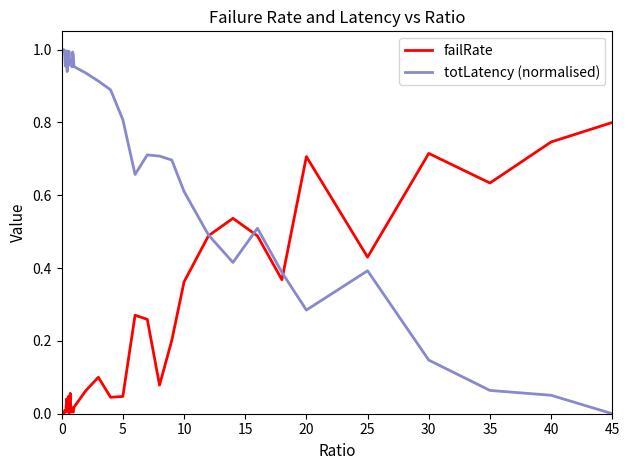

Count the number of data series in this chart.

2